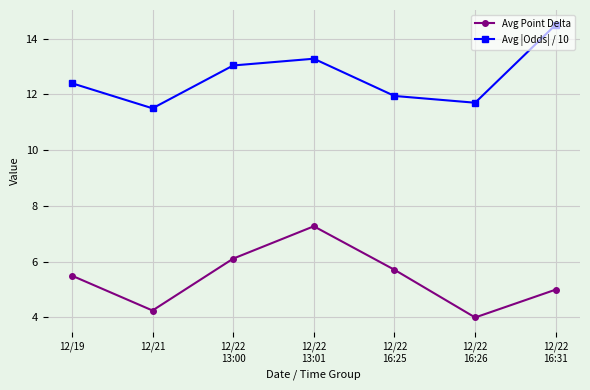

How many interior local peaks does the Avg |Odds| / 10 series have?

1